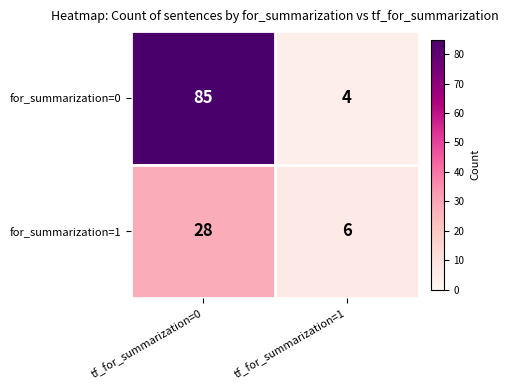

Reading left to right, list all the values displayed in this chart.

for_summarization=0: 85	4
for_summarization=1: 28	6